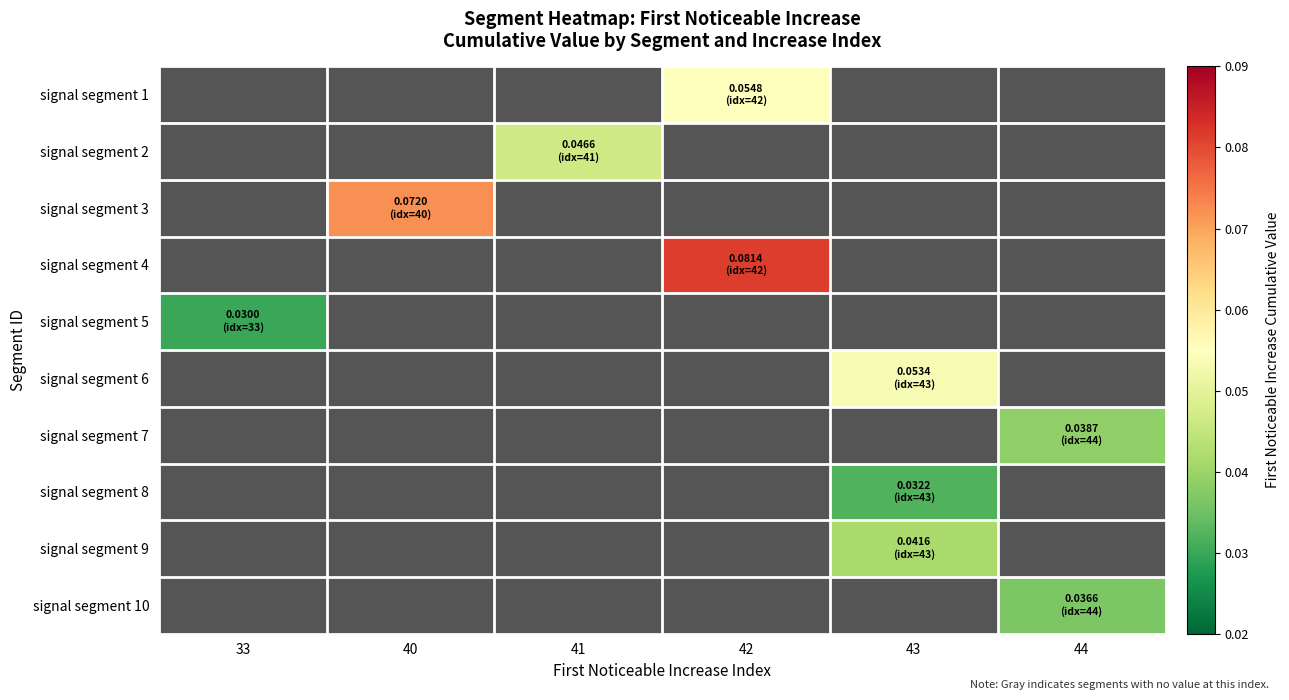

At how many categories does at least one series exceed 0?

6